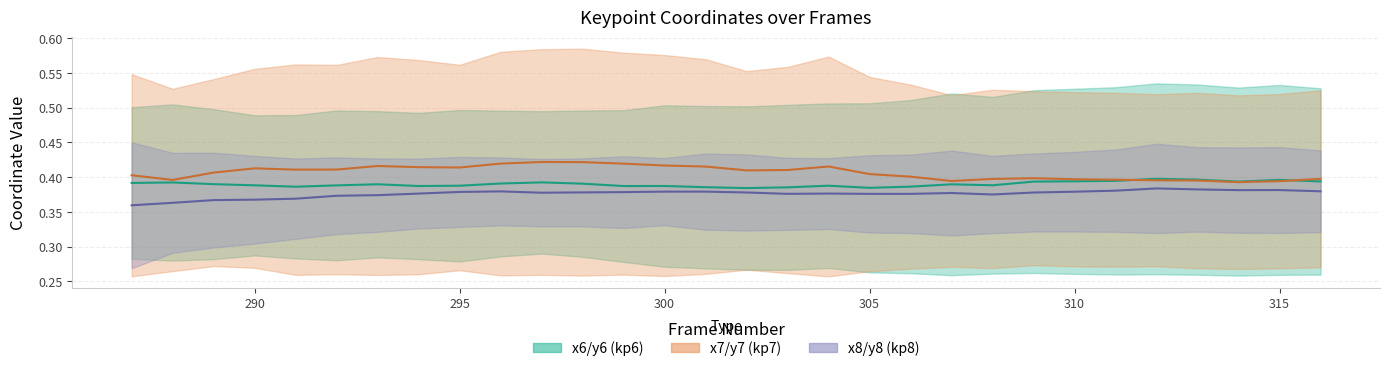

Which series has the largest total across all categories?

x7/y7 midline